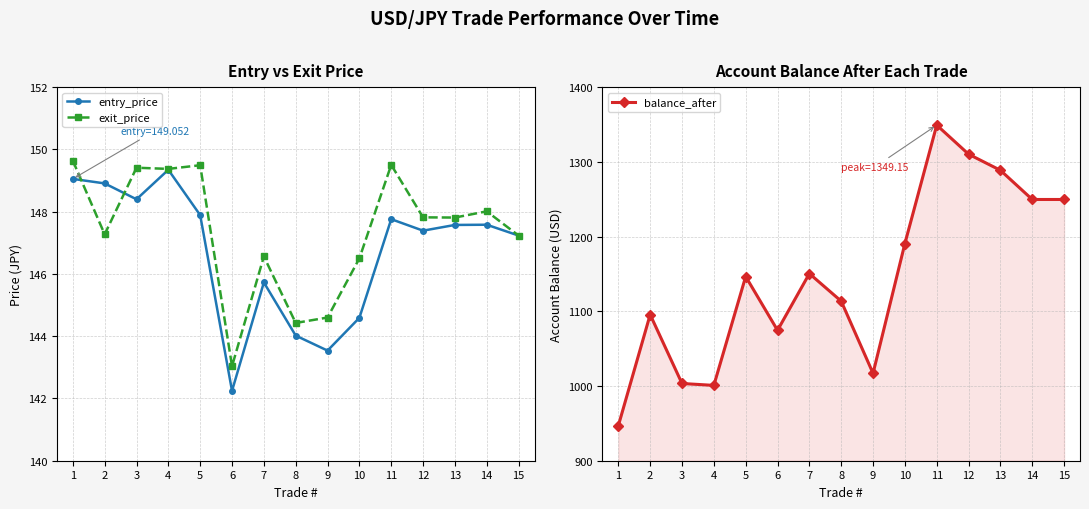

How many data points in entry_price are above 147?

10